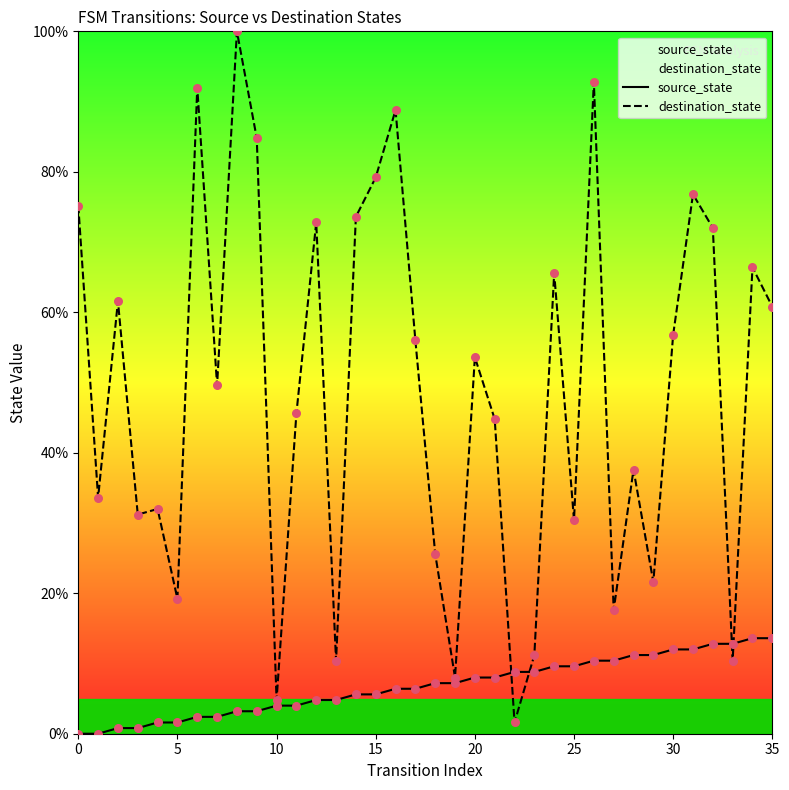

Is the value of destination_state at 15 greater than the value of source_state at 15?

Yes